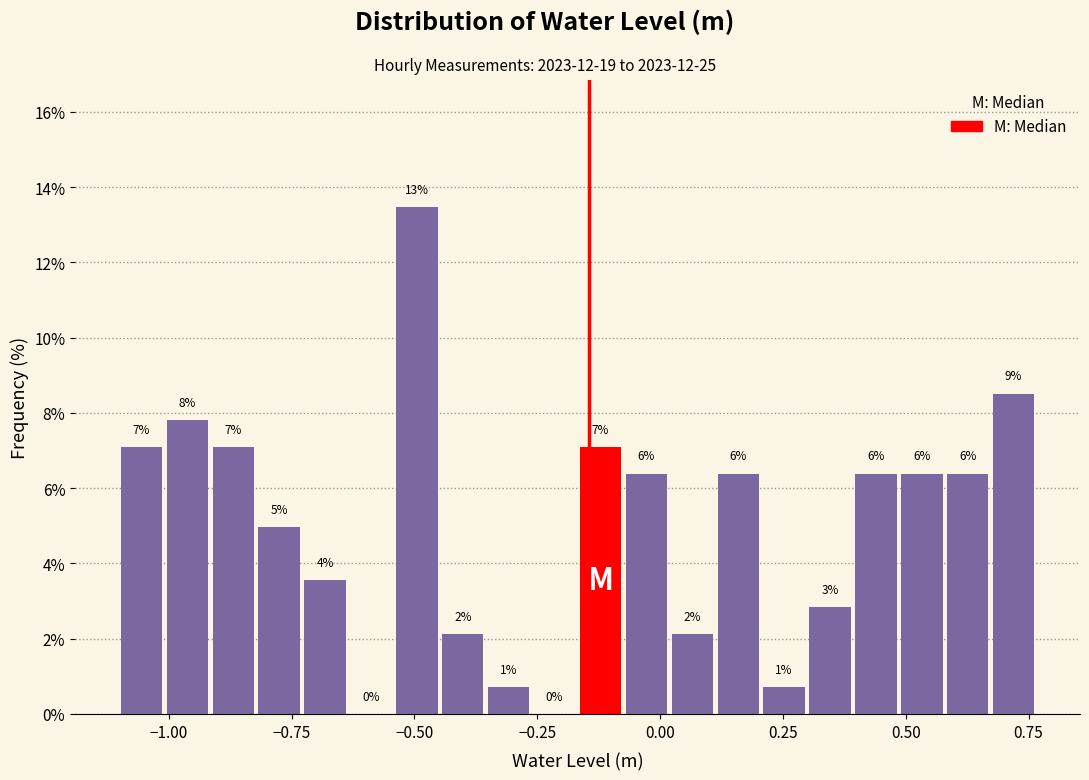

Around what value on the x-axis is the tallest bar? Give the approximate position of its centre, as read against the axis.

-0.50